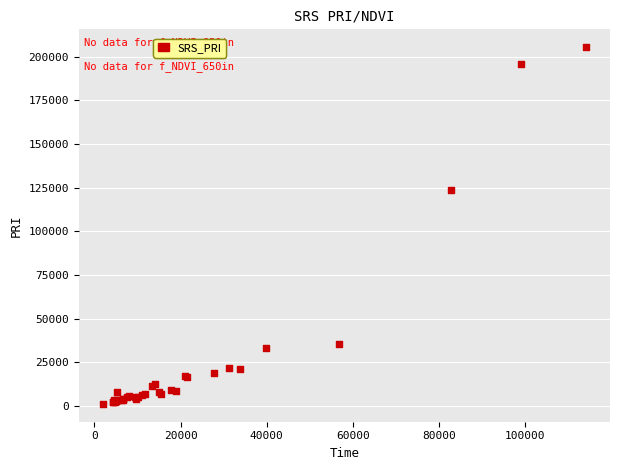

What Y value in the scatter plot is closest to 103355?

123485